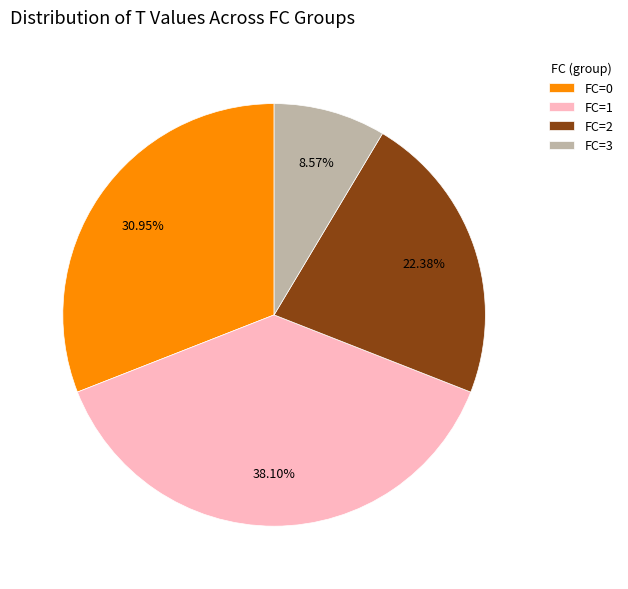

How many slices are in this pie chart?

4